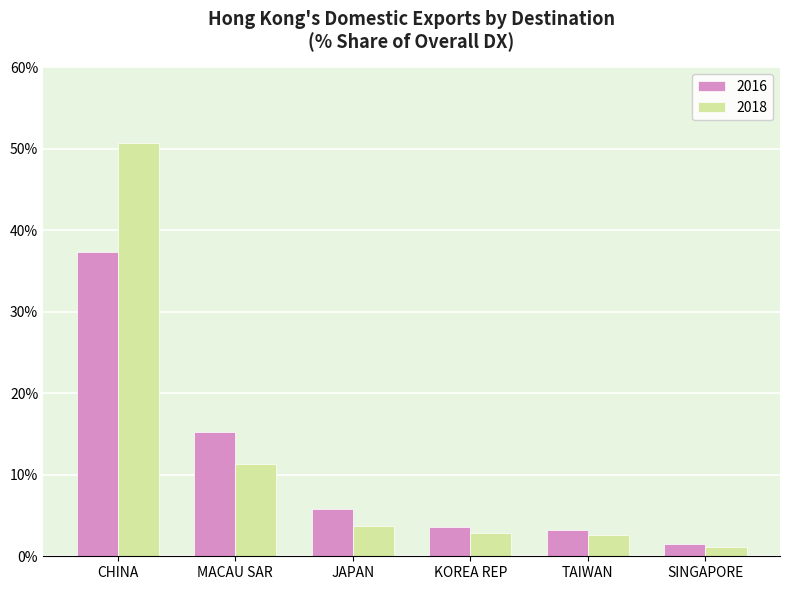

At how many categories does at least one series exceed 3?

5